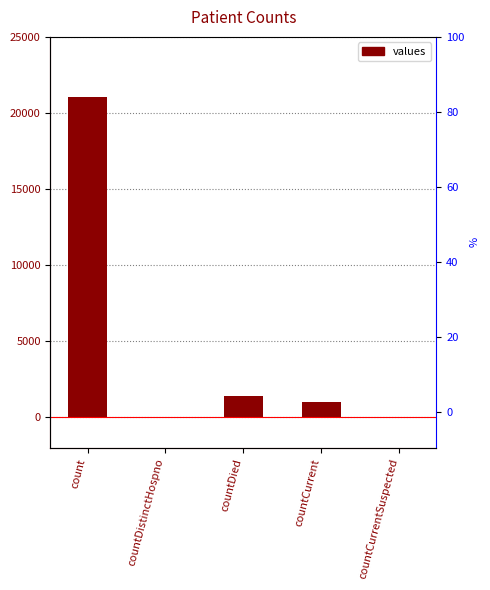

What is the difference between the maximum and minimum values?

21050